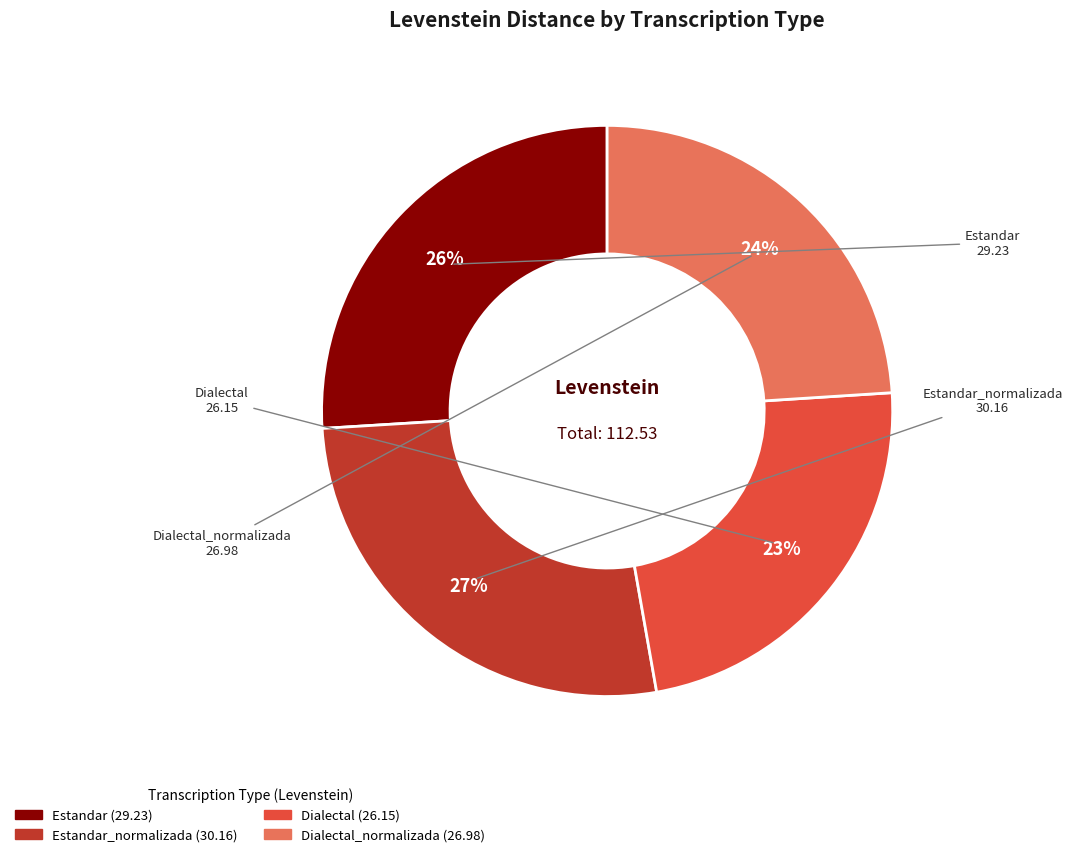

Does any single category account for the majority?

No